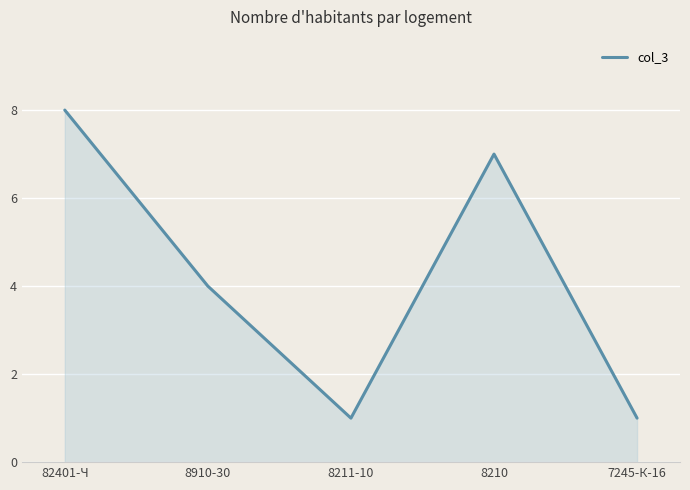

What is the sum of all values?

21